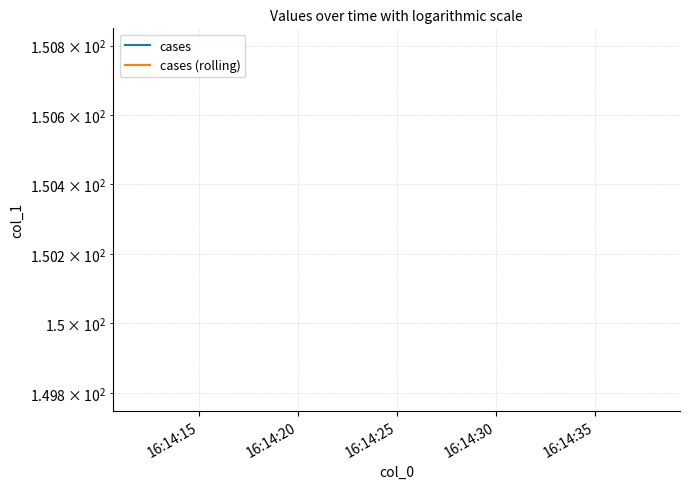

Is it true that cases (rolling) equals 149.8 at 16:14:25?

True